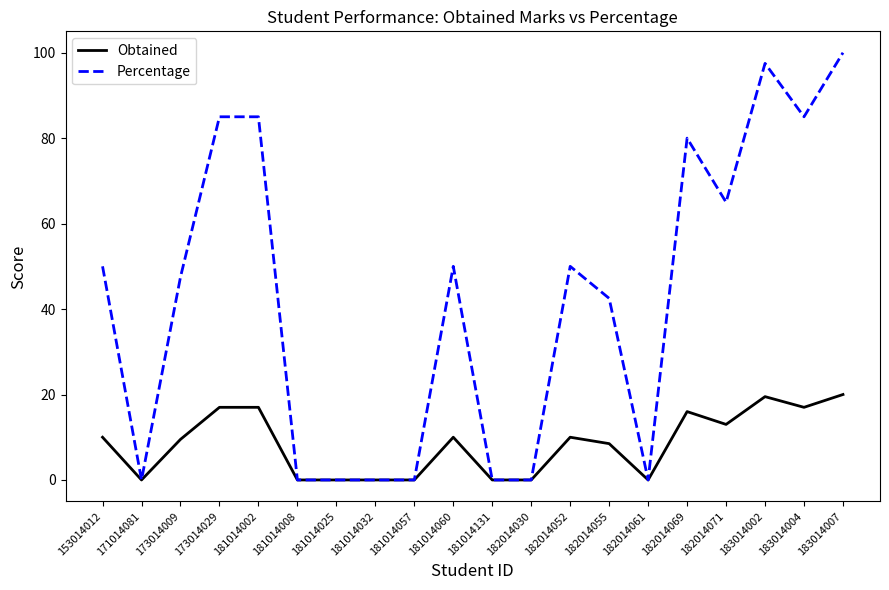

Rank the series by their average value, from lowest to highest.

Obtained, Percentage